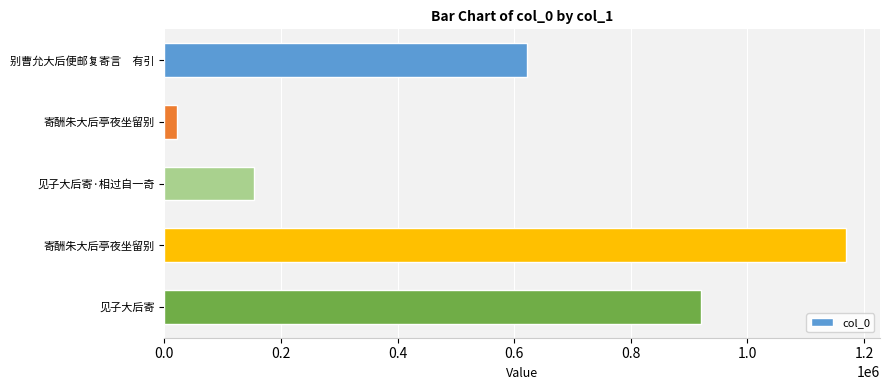

How many data points are less than 622242?

2